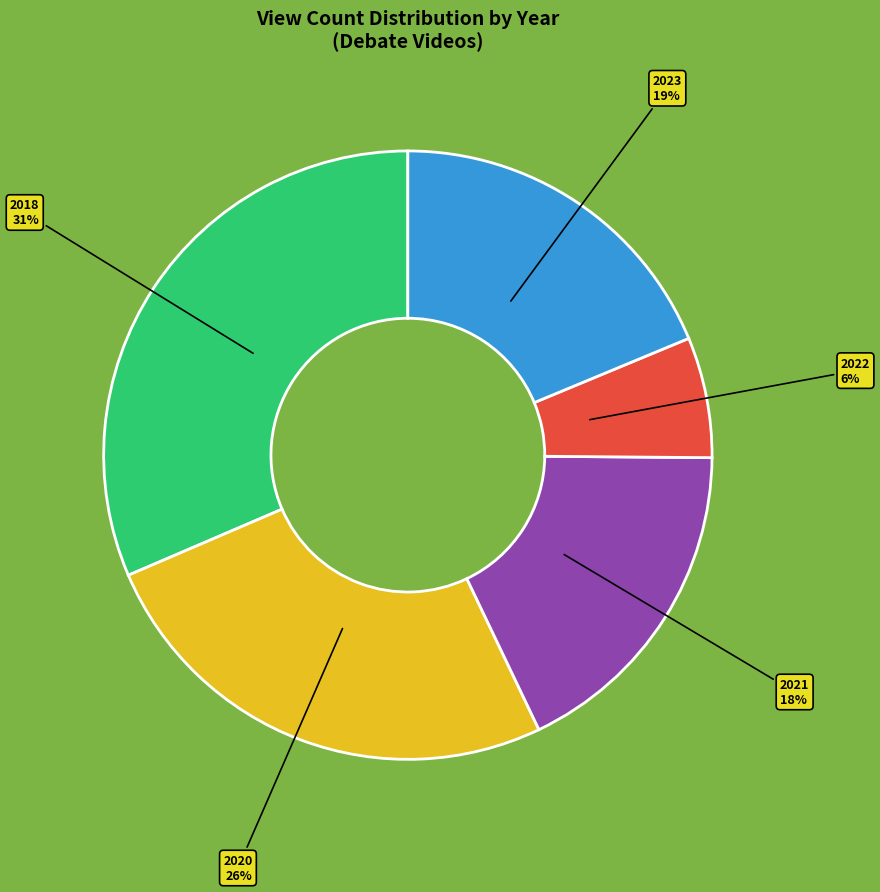

To the nearest percent, what is the difference between the largest and smallest slice percentages?

25%